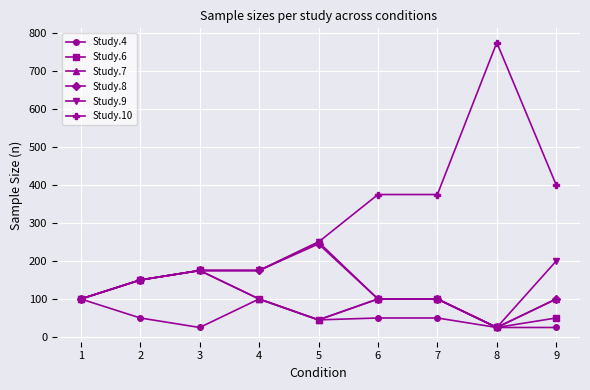

What is the difference between the Study.9 values at 6 and 3?

75